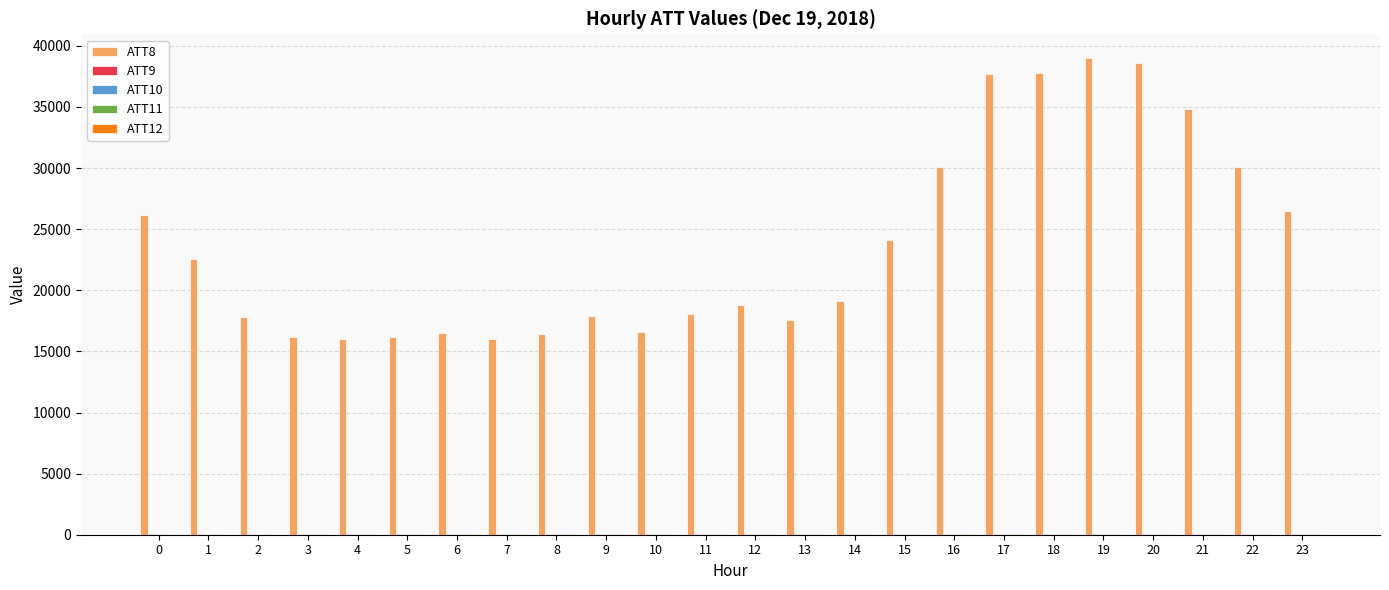

Which series has the widest spread of values?

ATT8